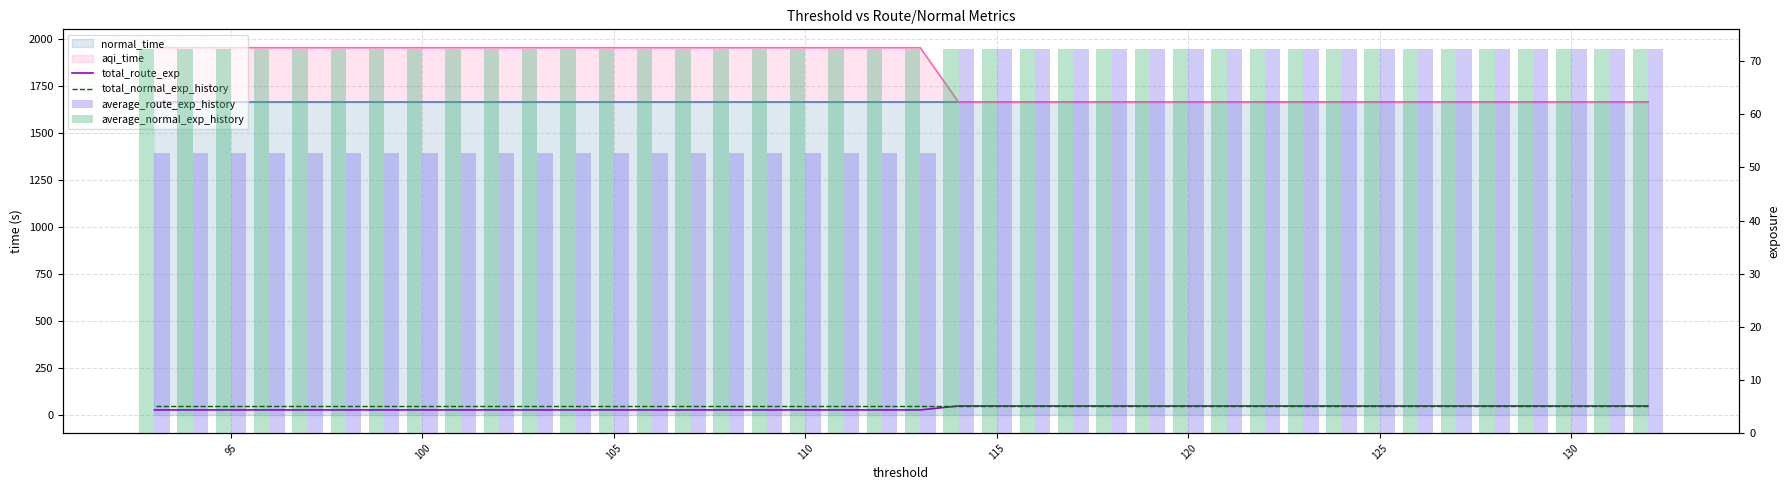

Is it true that total_normal_exp_history equals 5.1 at 17?

True